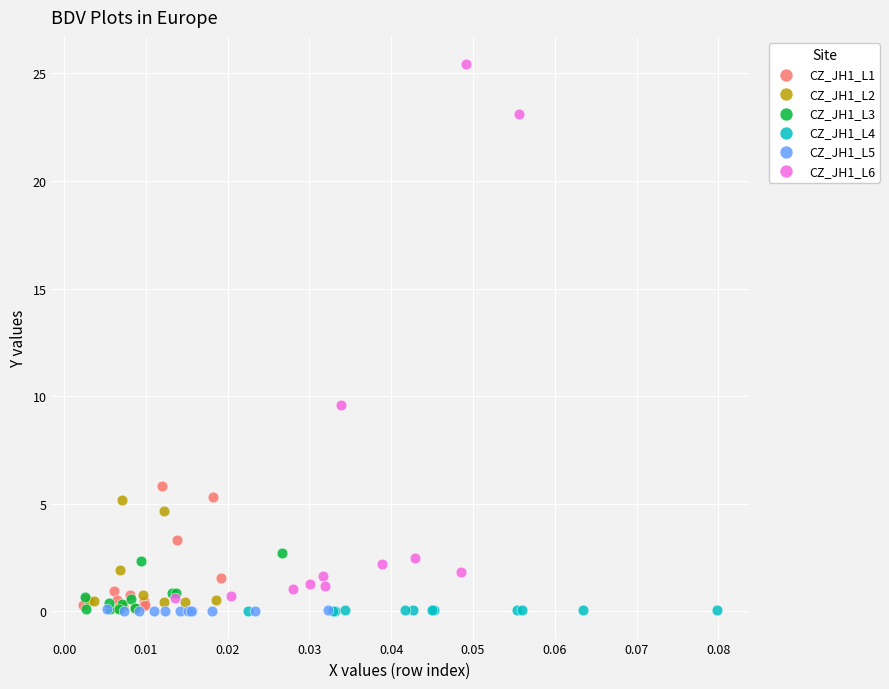

Which series has the widest spread of Y values?

CZ_JH1_L6